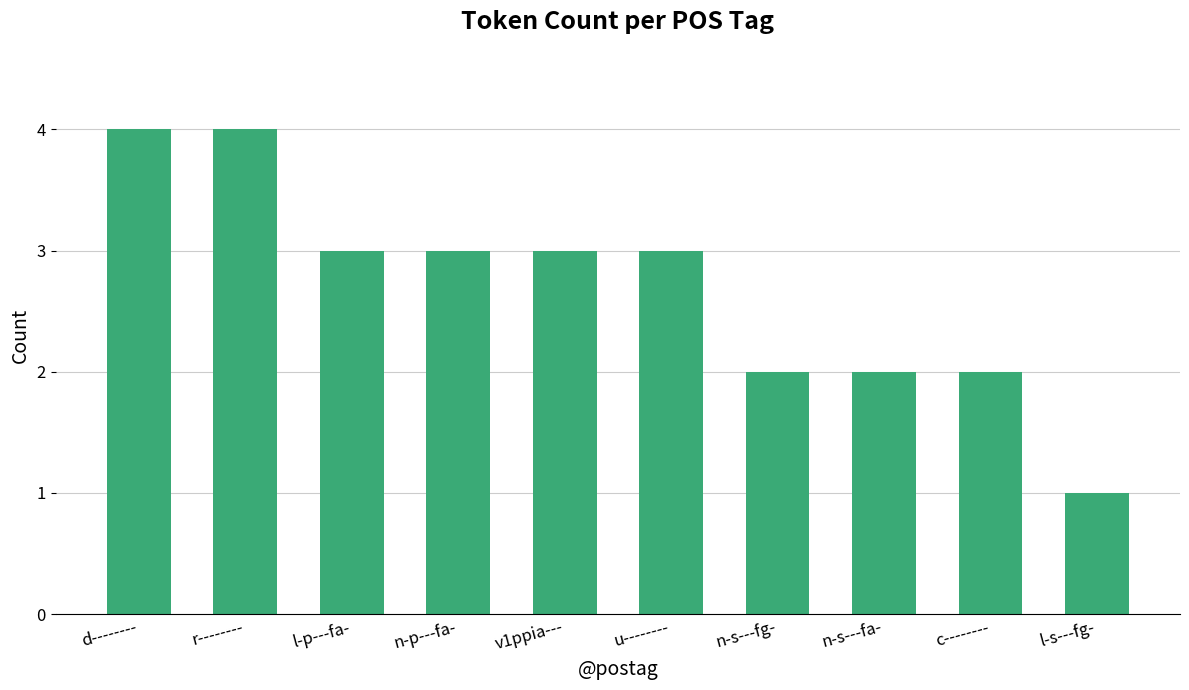

What is the maximum value shown in the chart?

4